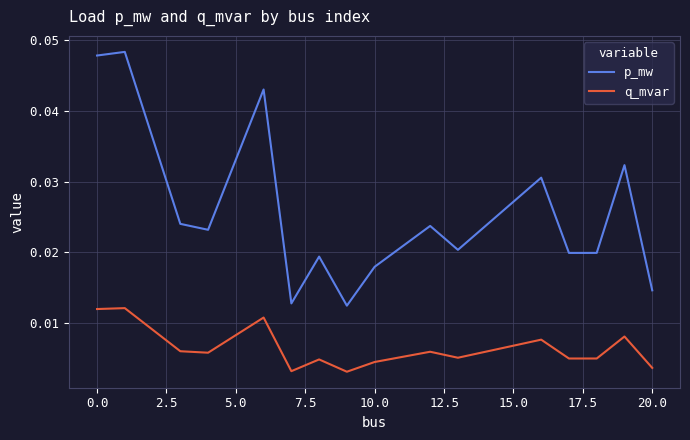

Which series has the largest total across all categories?

p_mw